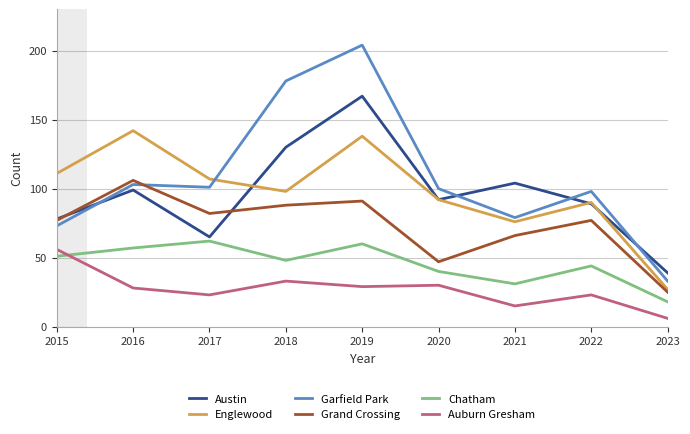

Reading right to left, transcribe all the data shown in this chart.

Austin: 2023=39	2022=89	2021=104	2020=92	2019=167	2018=130	2017=65	2016=99	2015=78
Englewood: 2023=27	2022=90	2021=76	2020=92	2019=138	2018=98	2017=107	2016=142	2015=111
Garfield Park: 2023=33	2022=98	2021=79	2020=100	2019=204	2018=178	2017=101	2016=103	2015=73
Grand Crossing: 2023=25	2022=77	2021=66	2020=47	2019=91	2018=88	2017=82	2016=106	2015=77
Chatham: 2023=18	2022=44	2021=31	2020=40	2019=60	2018=48	2017=62	2016=57	2015=51
Auburn Gresham: 2023=6	2022=23	2021=15	2020=30	2019=29	2018=33	2017=23	2016=28	2015=56